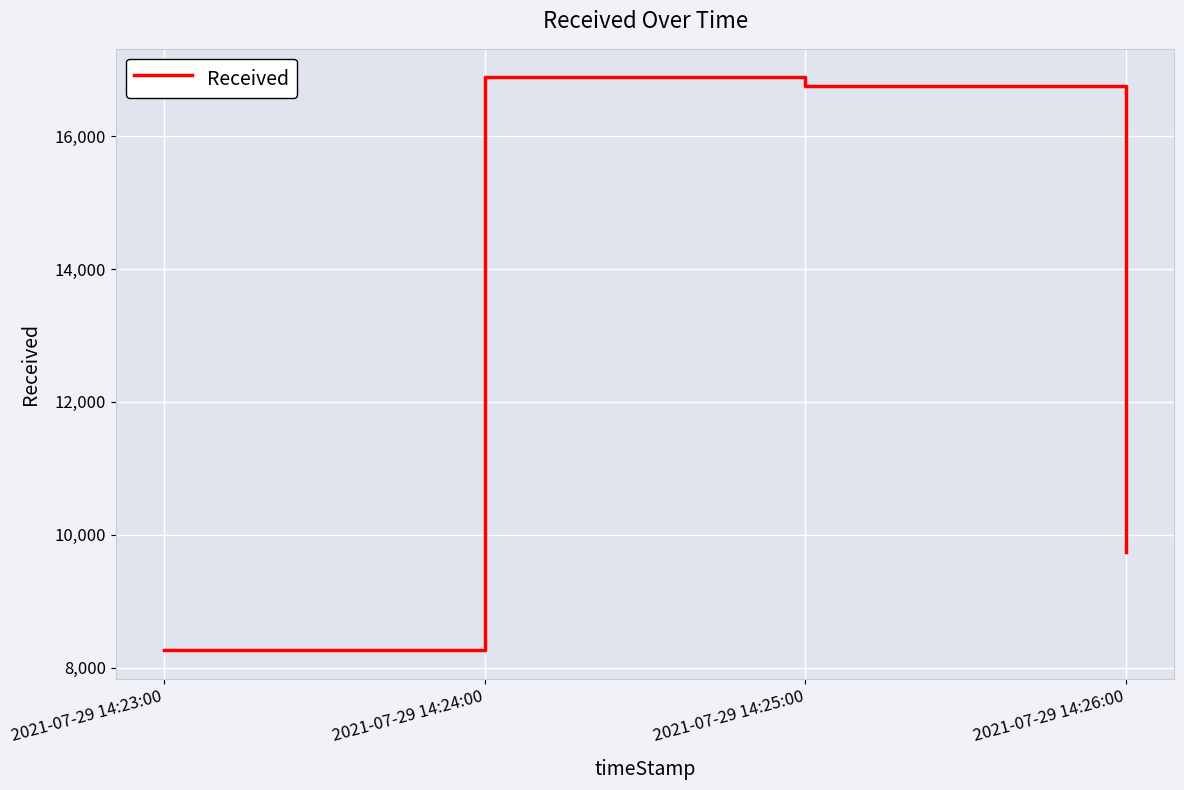

At which category does the chart reach its minimum across all series?

2021-07-29 14:23:00